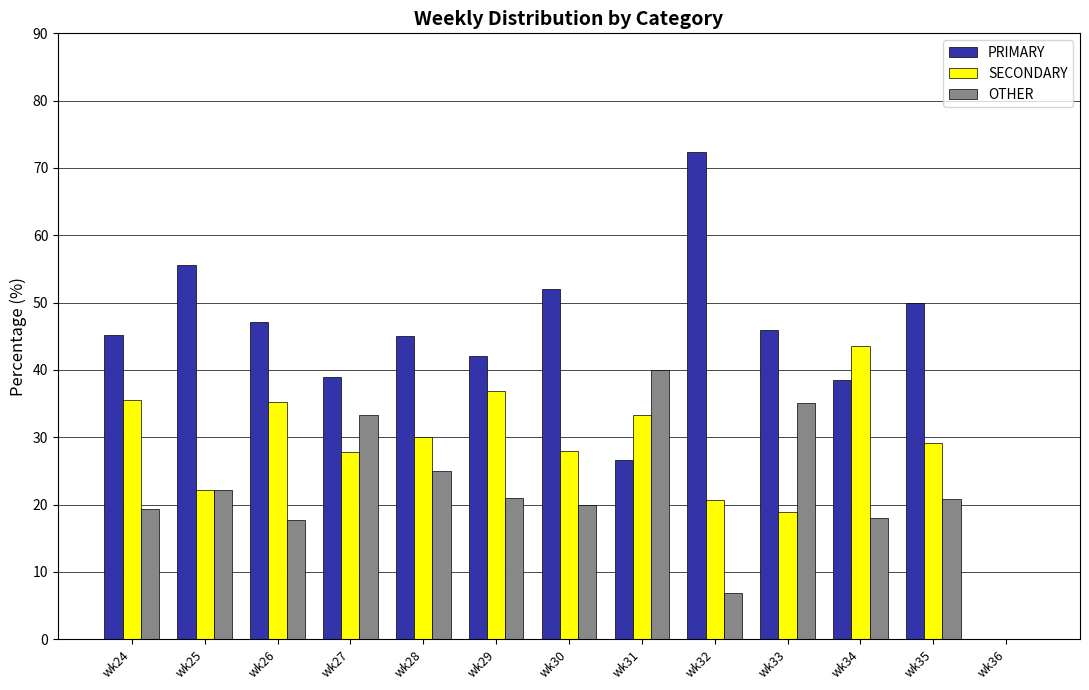

What is the sum of the OTHER values at wk24 and wk32?

26.3